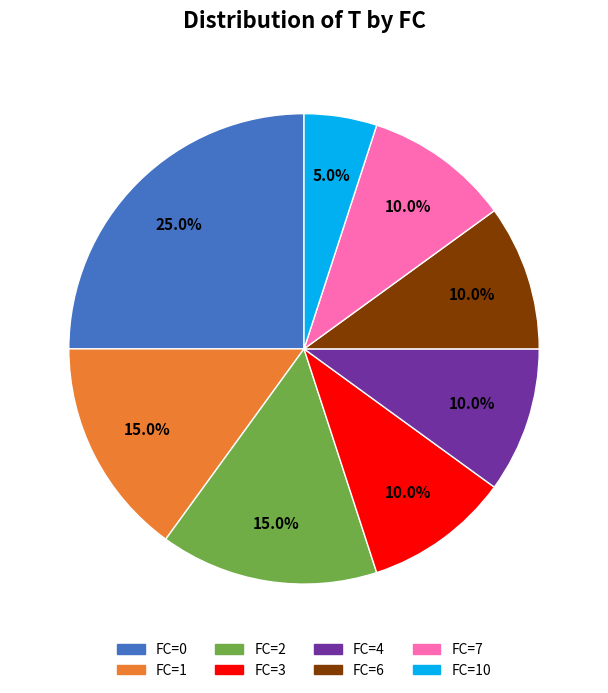

Is there any slice that represents more than half of the pie?

No